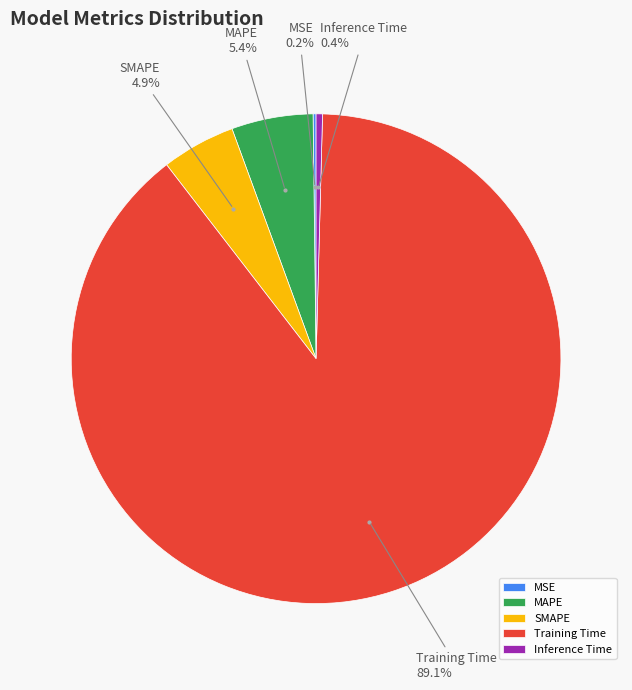

To the nearest percent, what is the average slice percentage?

20%